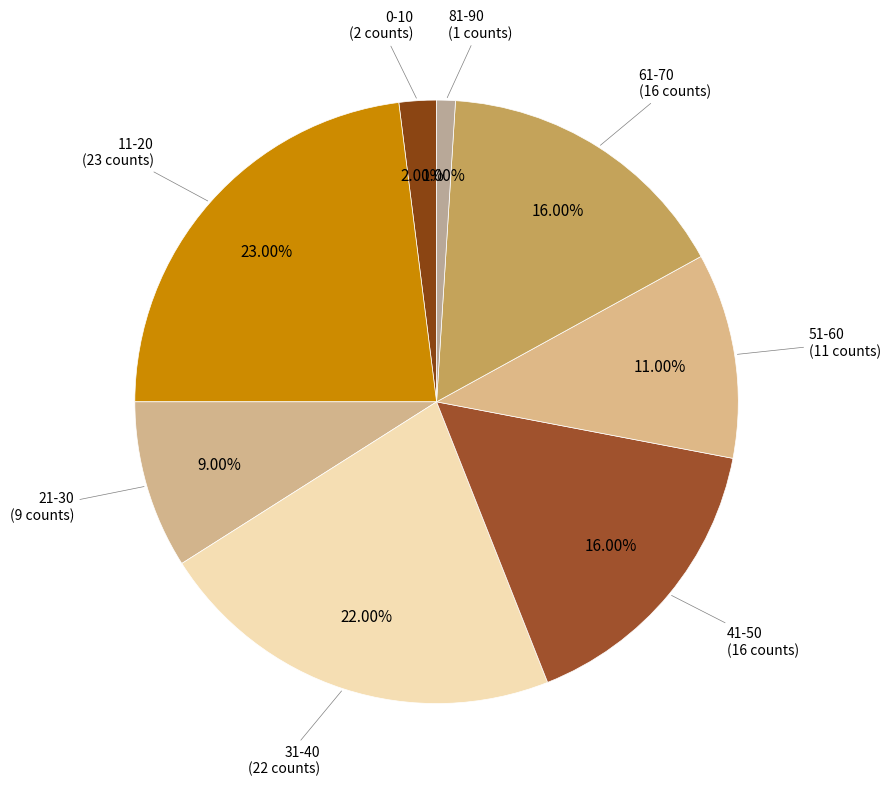

How many slices are in this pie chart?

8